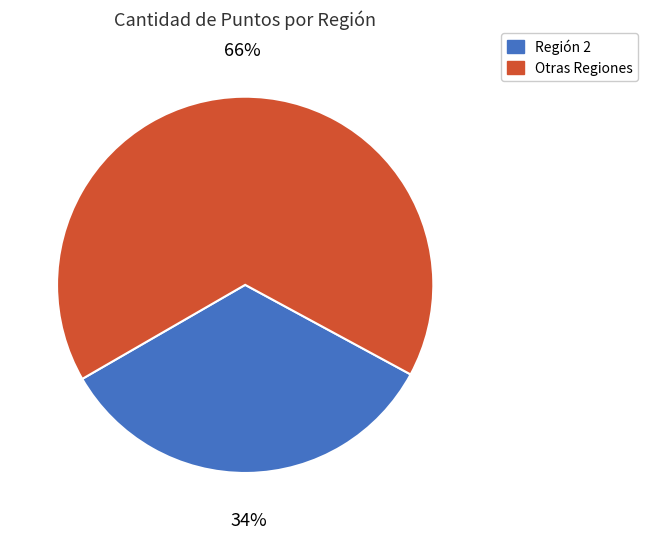

To the nearest percent, what is the difference between the largest and smallest slice percentages?

32%